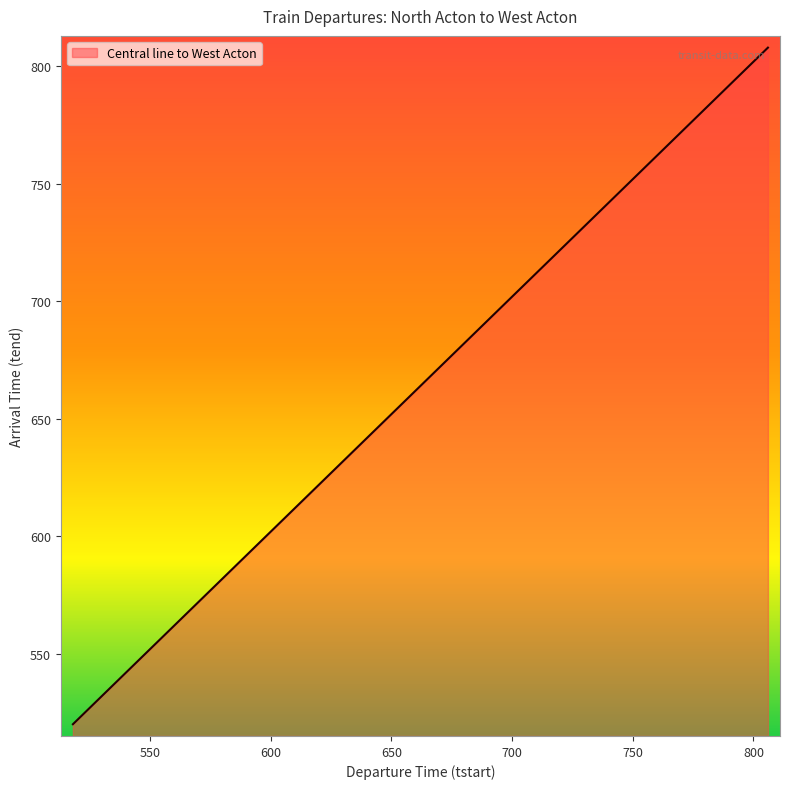

What is the maximum value shown in the chart?

808